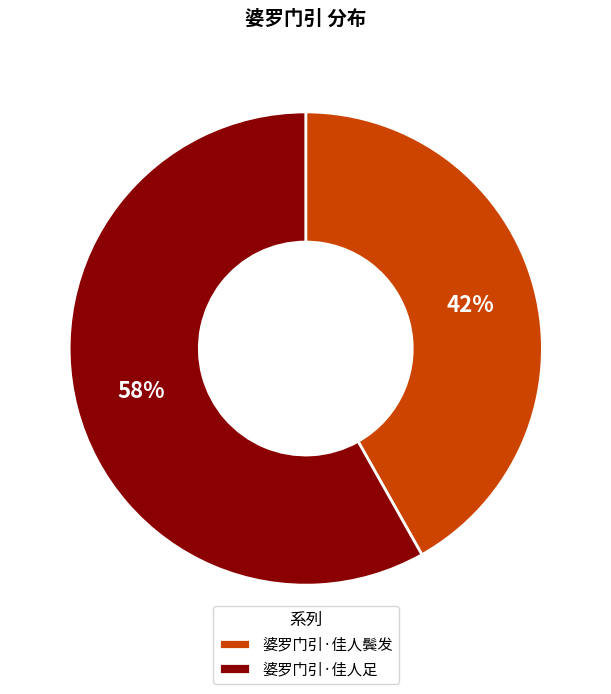

Combined, do 婆罗门引·佳人足 and 婆罗门引·佳人鬓发 account for over 50%?

Yes